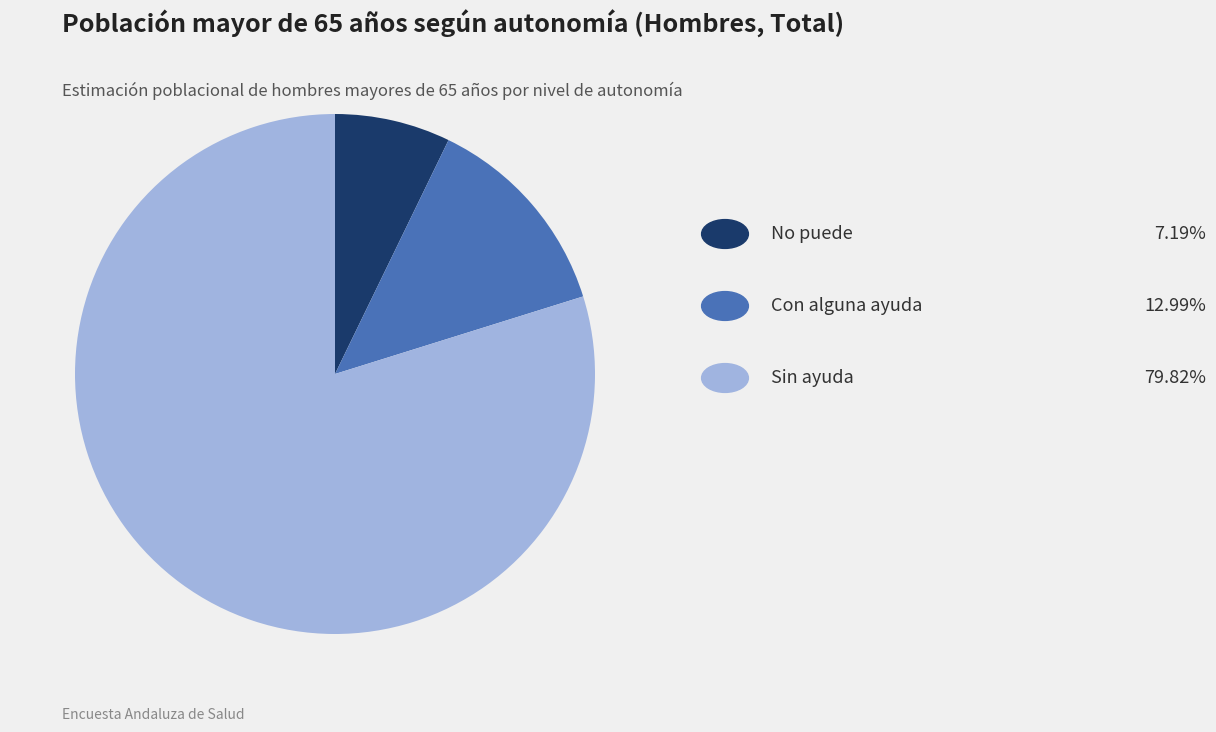

Is there a majority slice in this chart?

Yes